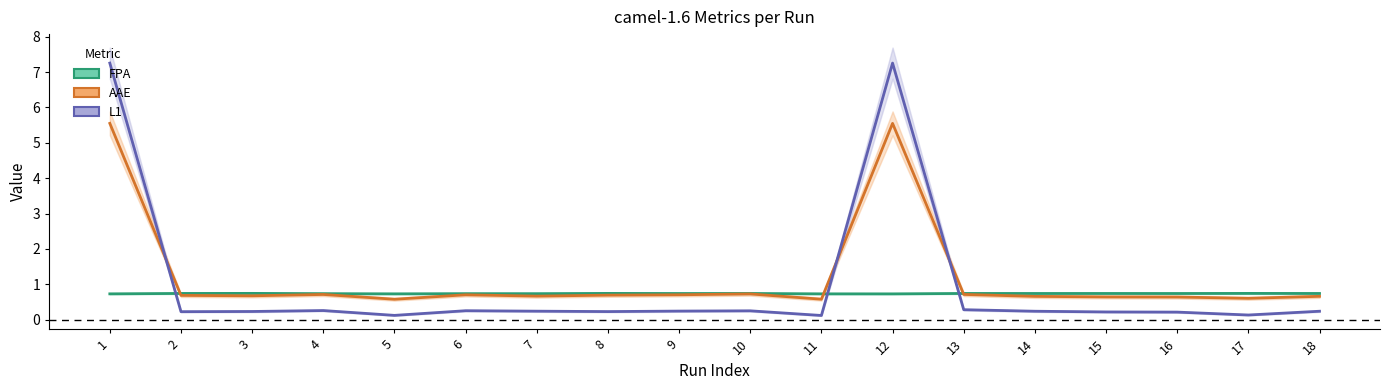

Does the chart display data point markers on the line(s)?

No